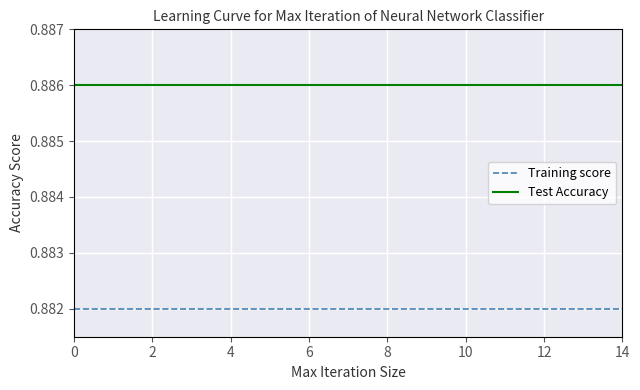

Which series has the largest range (max minus min)?

Training score